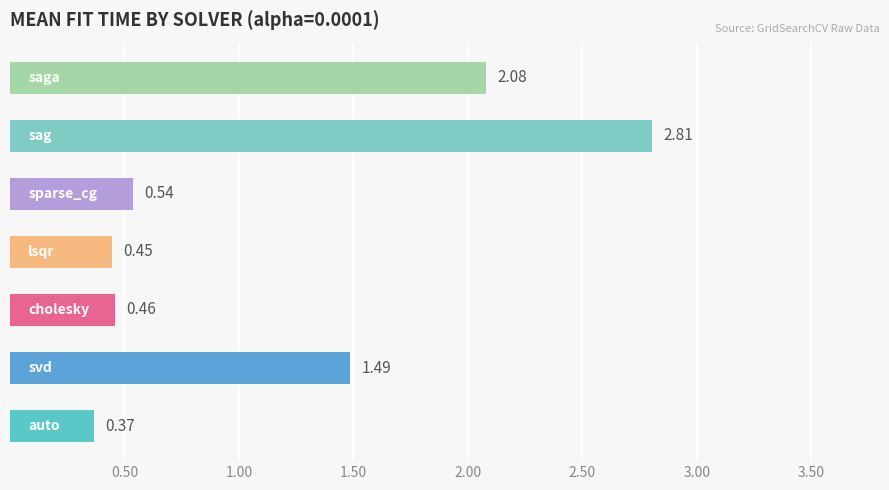

What is the difference between the maximum and second lowest values?

2.4